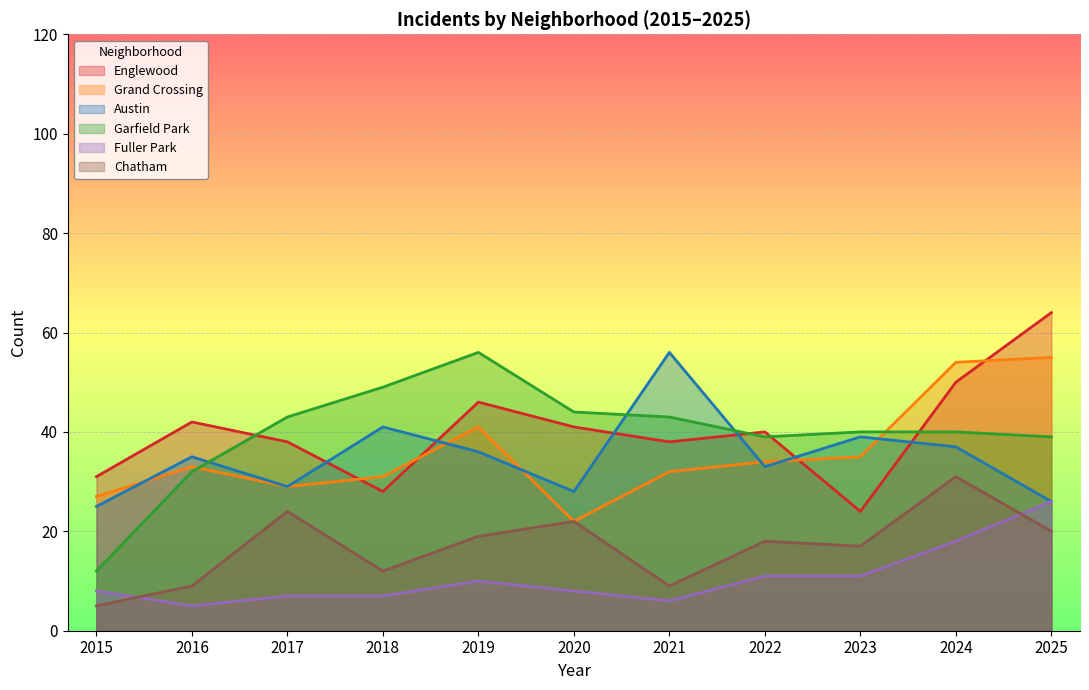

True or false: Garfield Park and Chatham intersect in this chart.

False